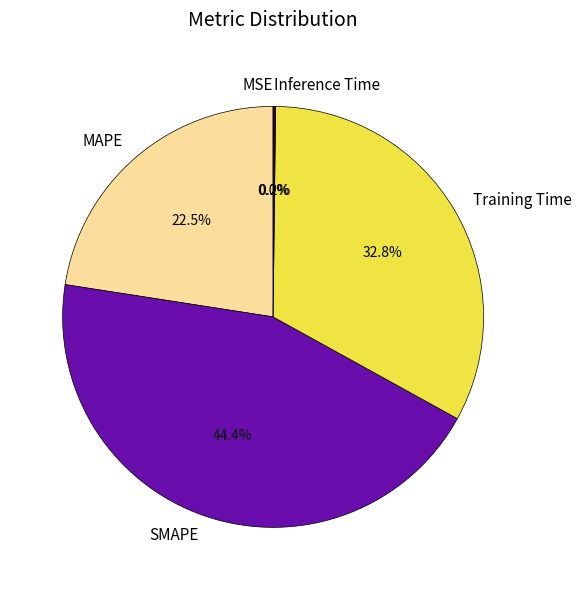

To the nearest percent, what is the difference between the MAPE and SMAPE slice percentages?

22%